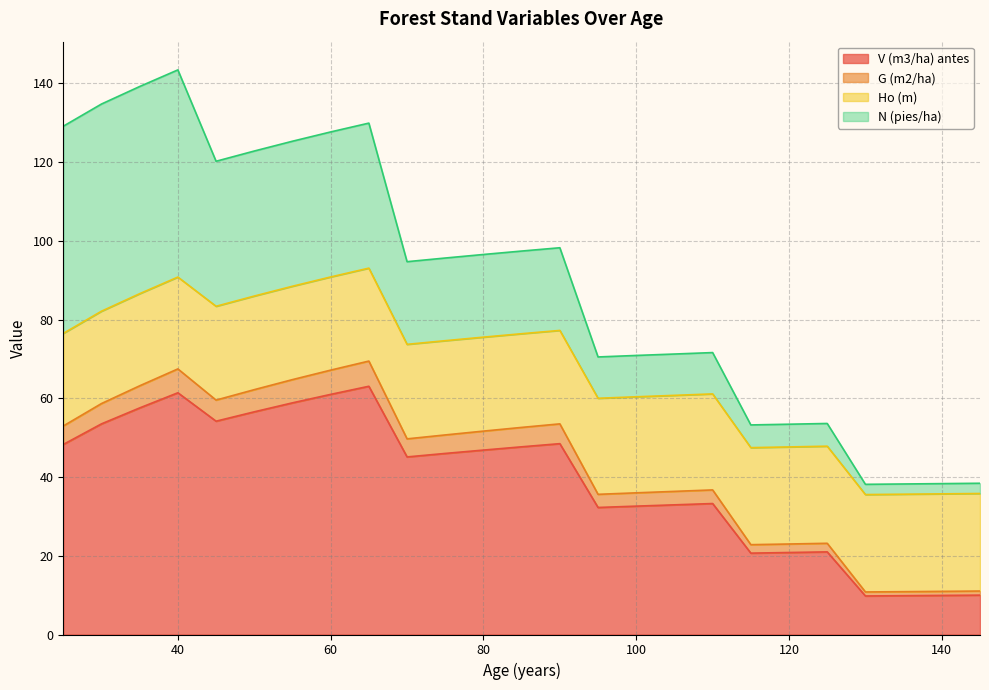

What are all the series names shown in the legend?

V (m3/ha) antes, G (m2/ha), Ho (m), N (pies/ha)